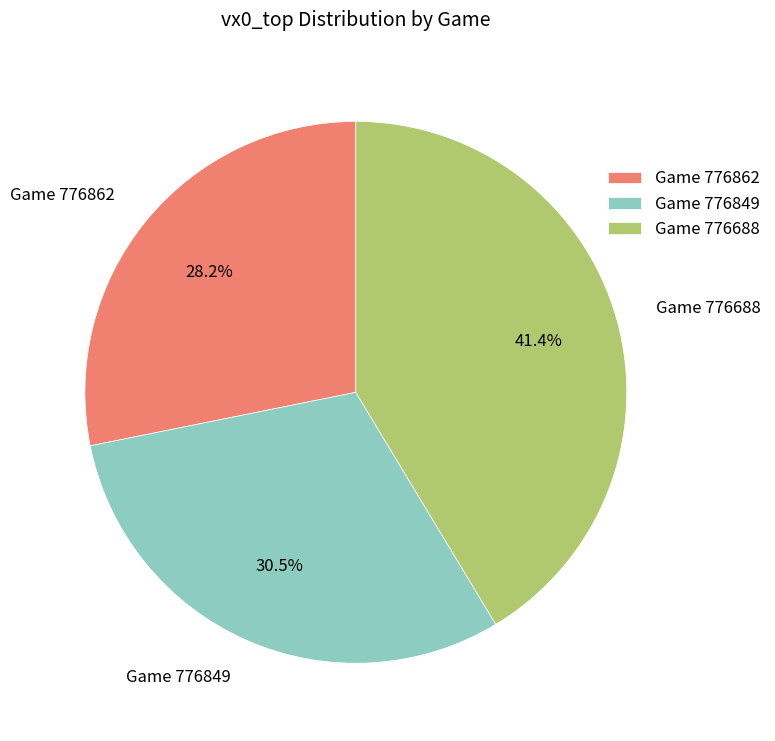

Do Game 776862 and Game 776849 together represent more than half of the pie?

Yes